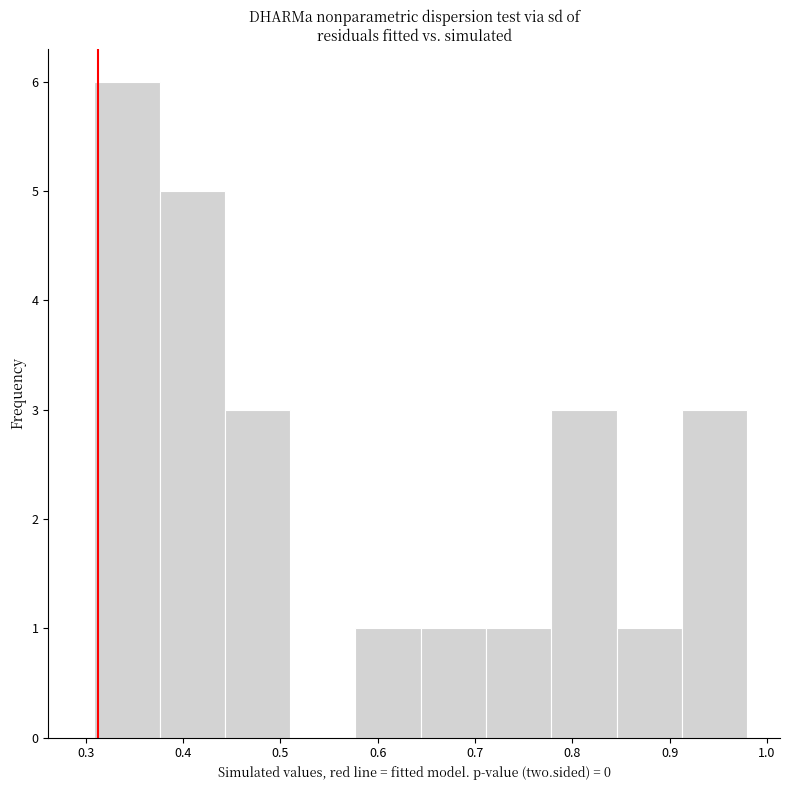

Reading left to right, transcribe this chart: for each bar, give the range it covers on the x-axis and its height. Neither the bar edges nor the heights are printed on the chart, so give them approximately, as read against the axes.

0.31 to 0.38: 6
0.38 to 0.44: 5
0.44 to 0.51: 3
0.51 to 0.58: 0
0.58 to 0.64: 1
0.64 to 0.71: 1
0.71 to 0.78: 1
0.78 to 0.85: 3
0.85 to 0.91: 1
0.91 to 0.98: 3